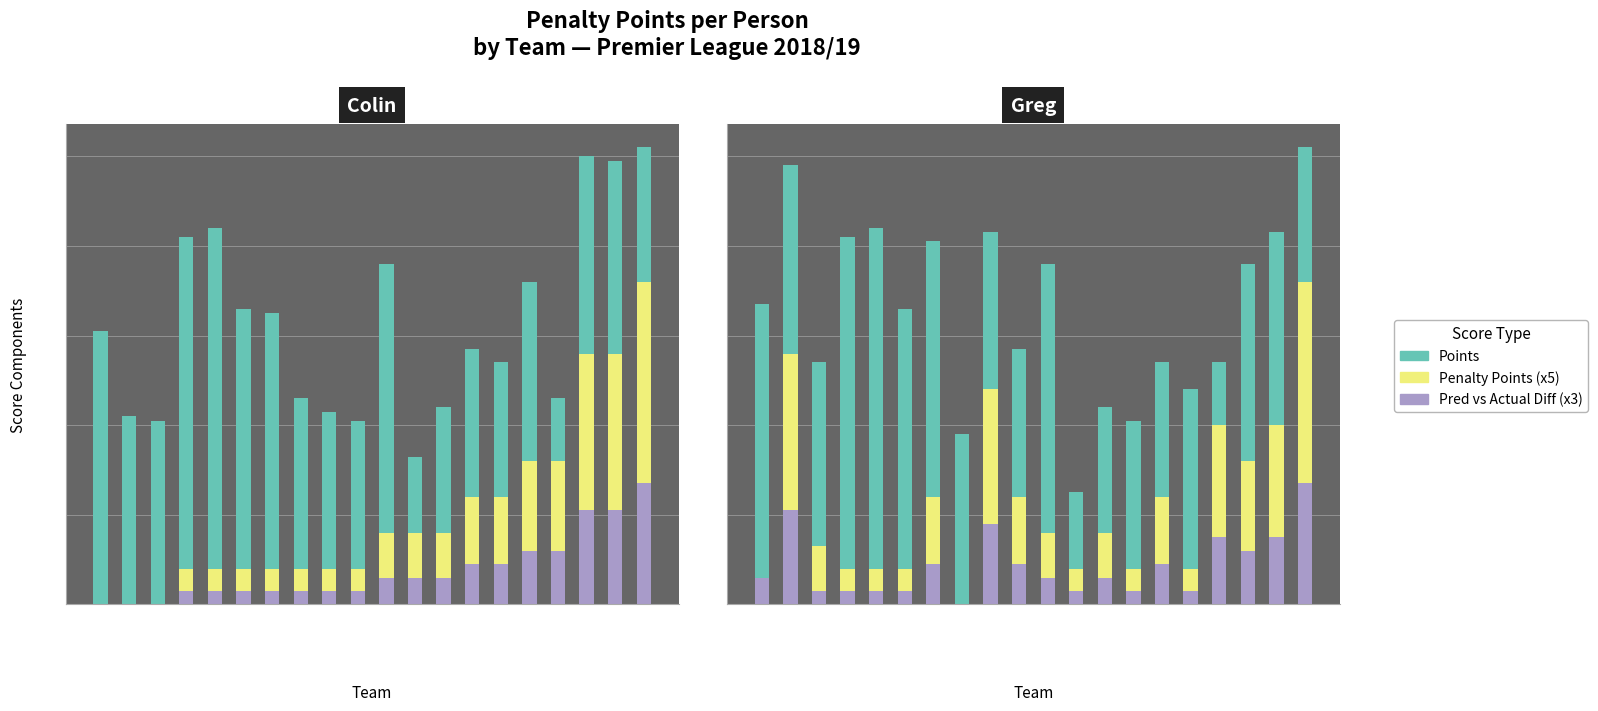

What position from the right is Arsenal?

10